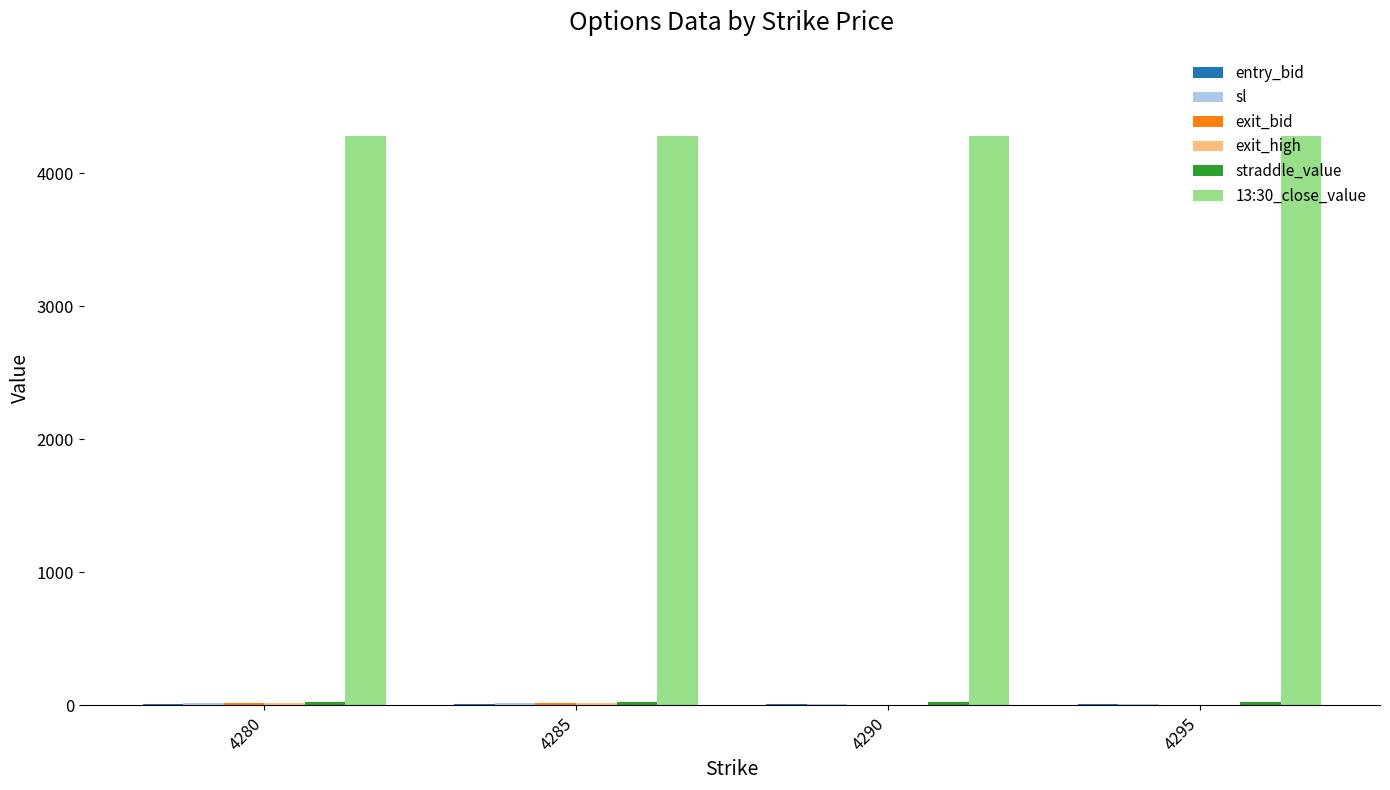

What is the greatest value displayed?

4277.9